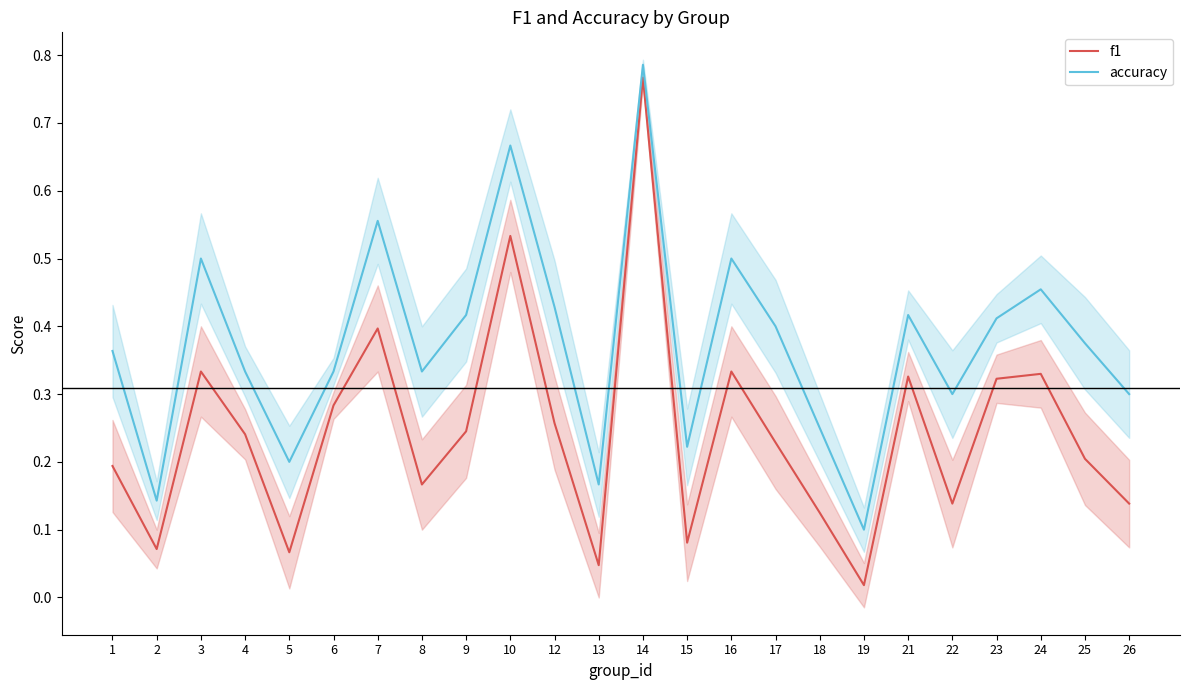

Where is accuracy nearest to the value 0?

19